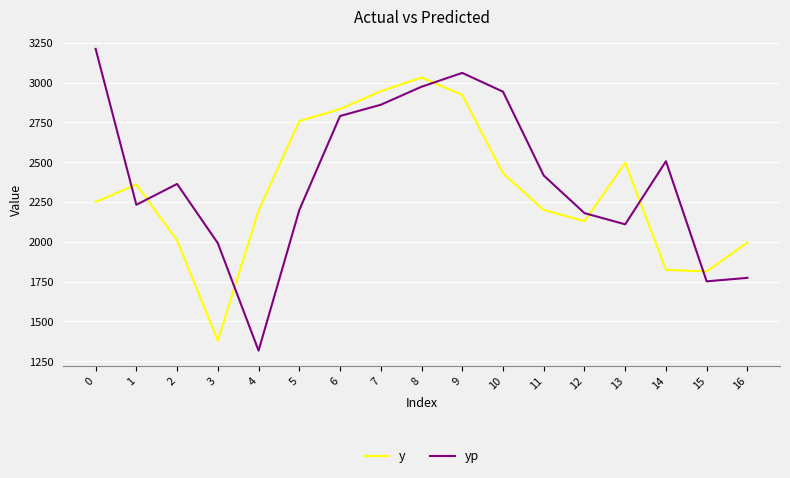

The value of y at 12 is 2130.0. True or false?

True